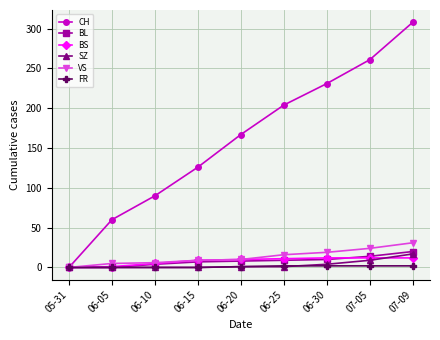

What is the sum of the BL values at 06-20 and 06-05?

8